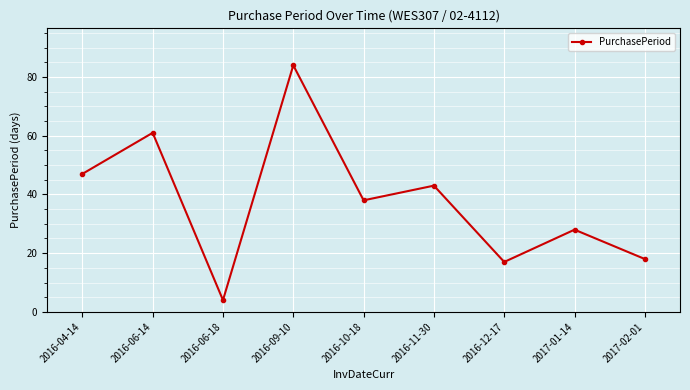

Which label corresponds to the smallest value in the chart?

2016-06-18